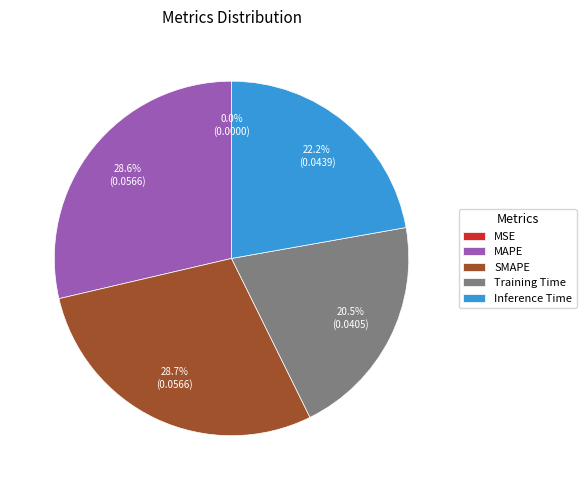

What percentage do SMAPE and MAPE together represent?

57.3%